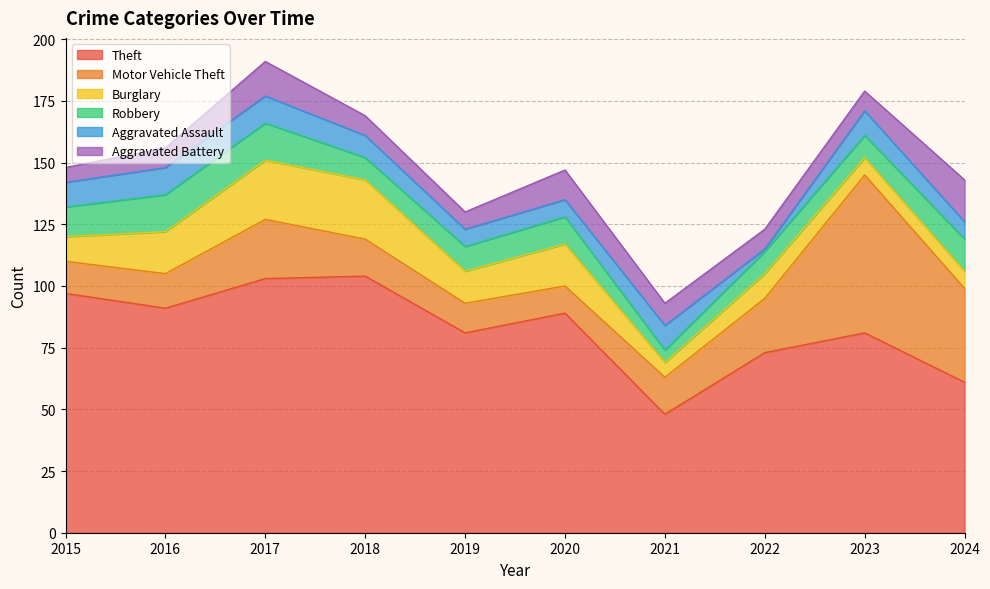

What is the lowest value of the Robbery series?

5